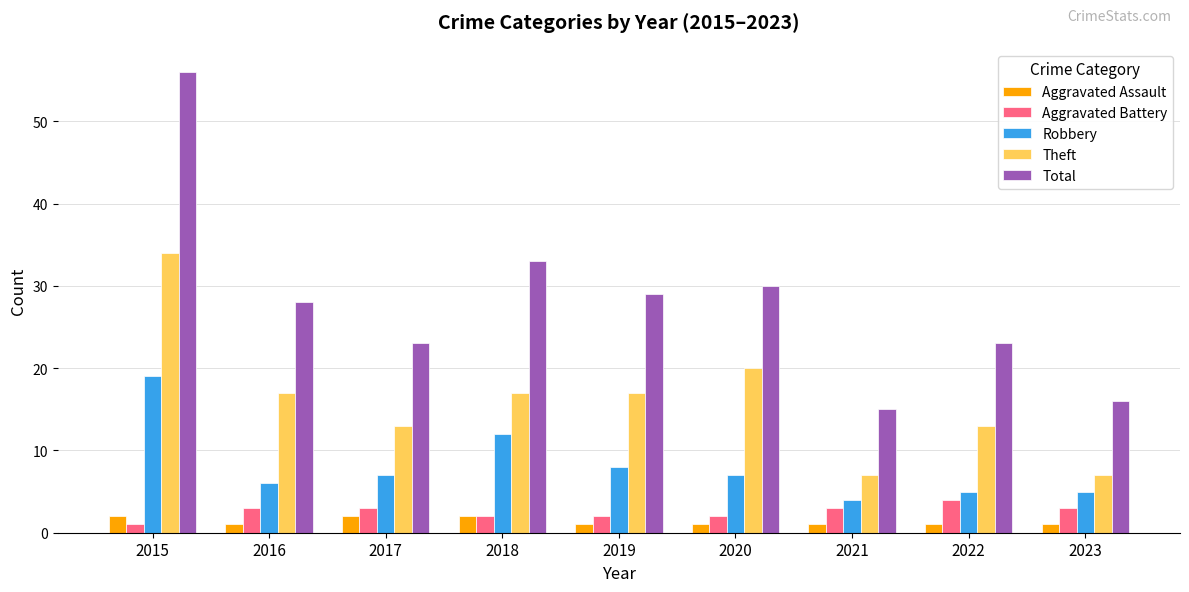

Read the Theft value at 2018.

17